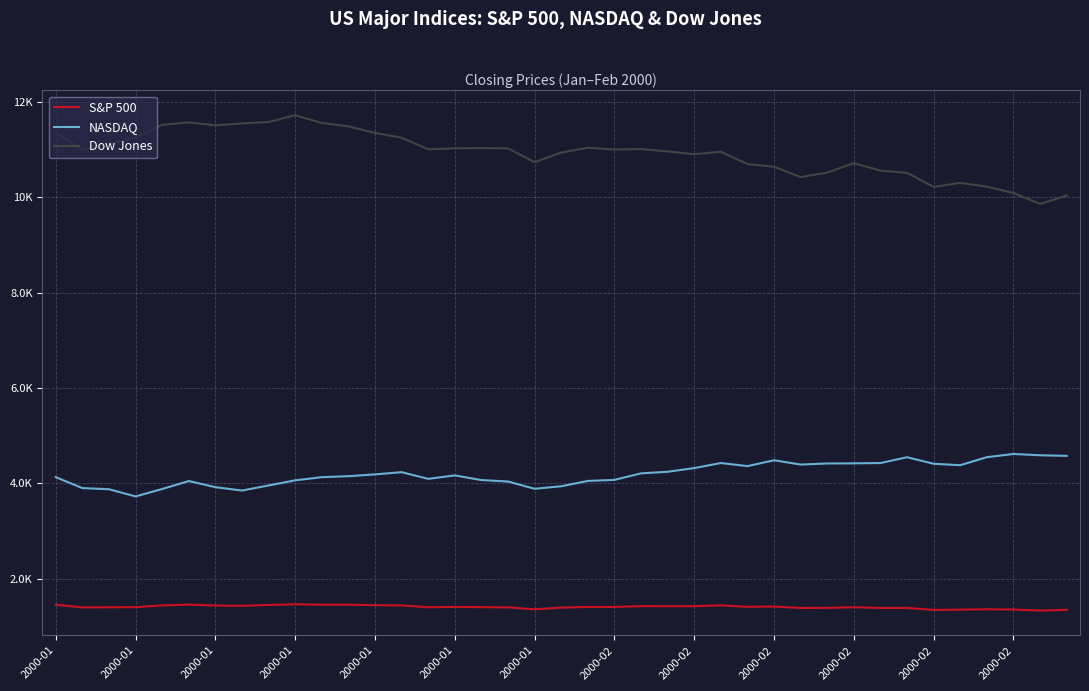

What is the minimum value shown in the chart?

1333.4